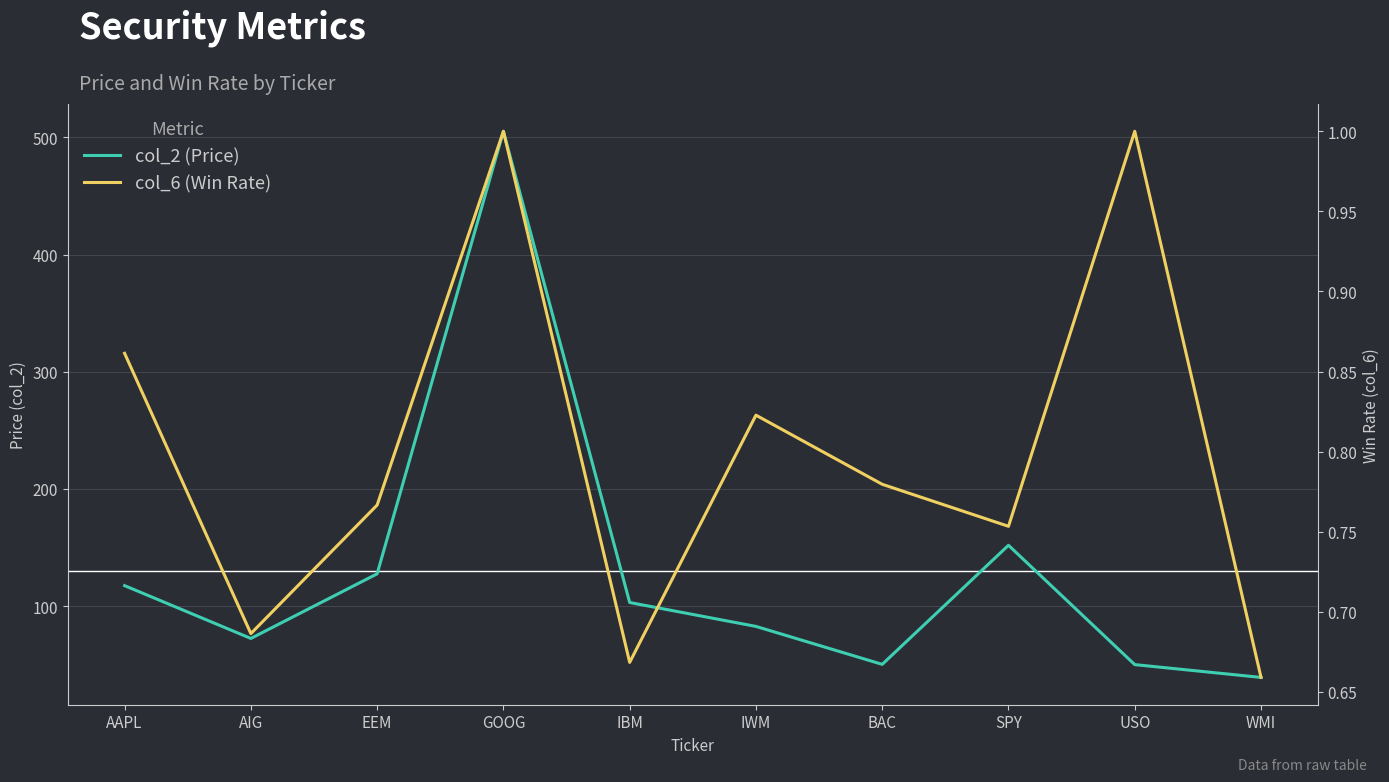

What is the difference between the maximum and minimum values in the col_6 (Win Rate) series?

0.3